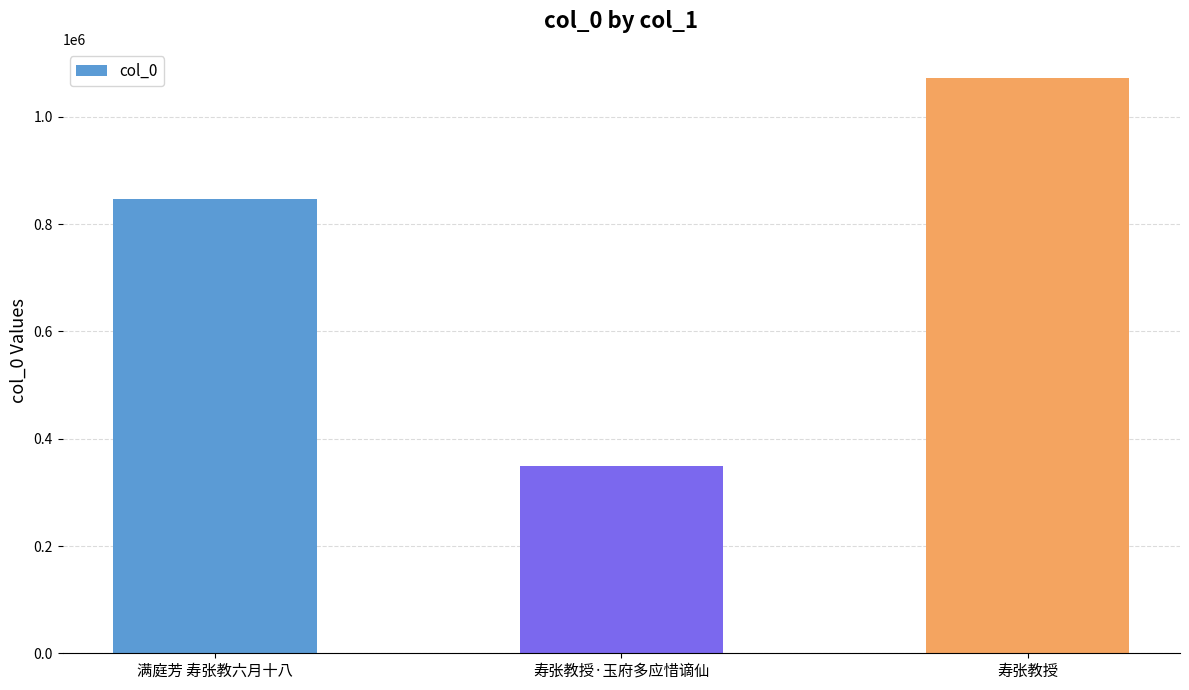

Count the values in the range 348926 to 1073364.

3